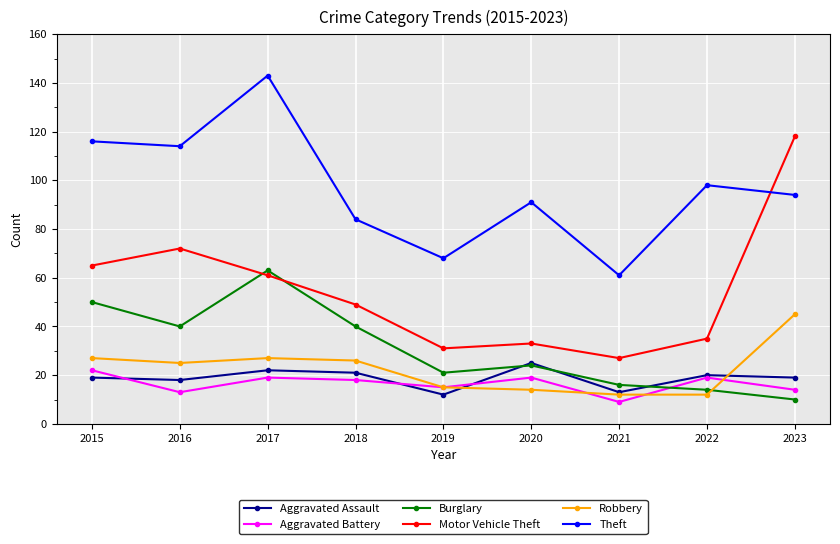

The Robbery series shows 9 at 2020. True or false?

False